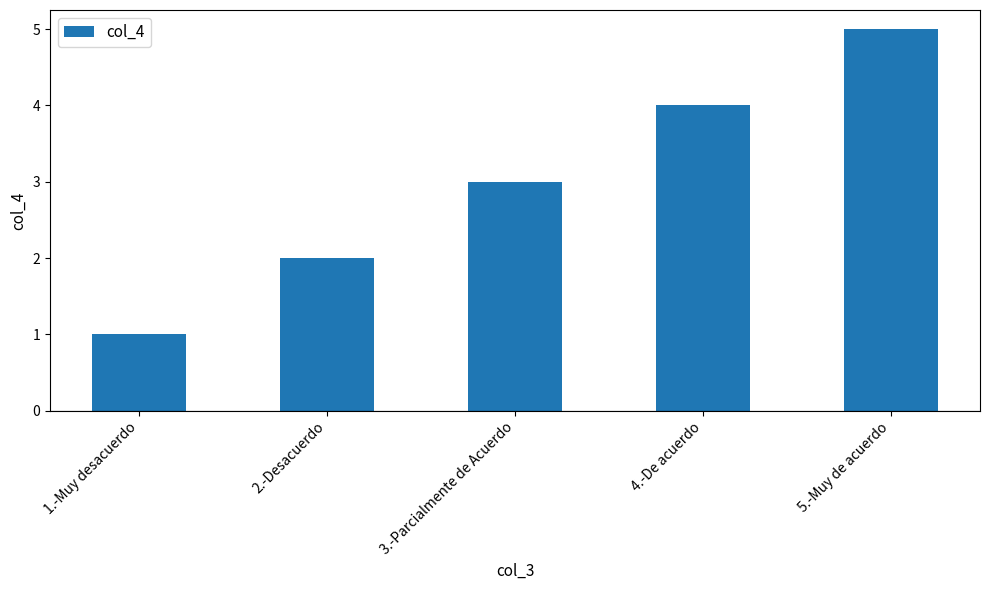

What is the change in value from 3.-Parcialmente de Acuerdo to 5.-Muy de acuerdo?

+2